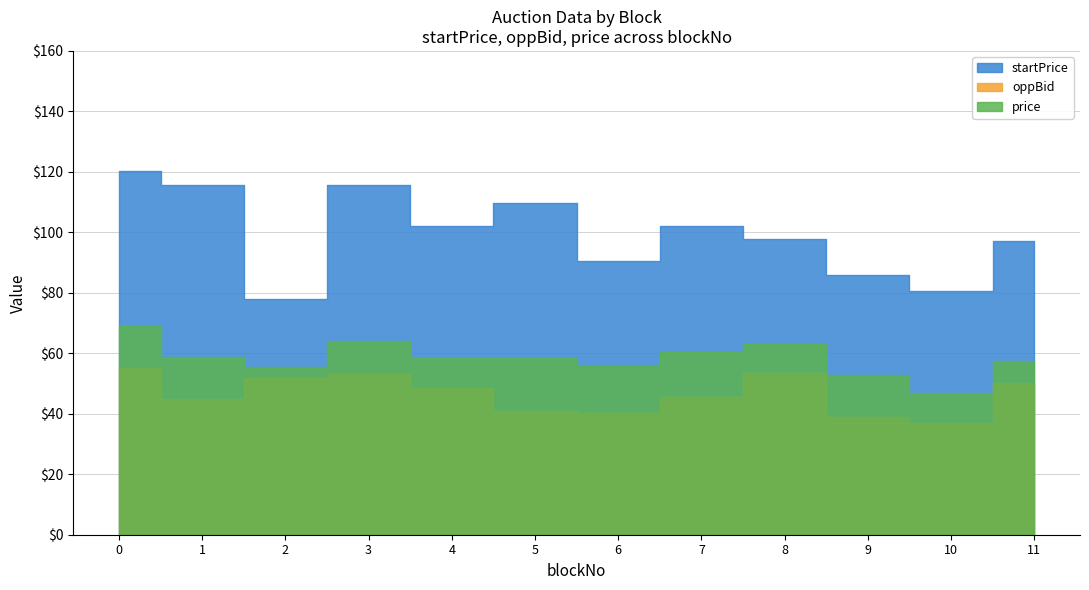

What is the value of the price point at the 11th from the left?

47.0